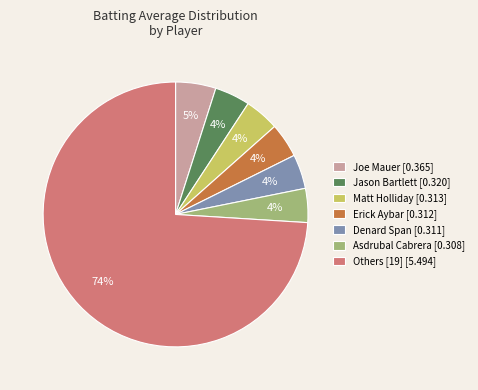

How many segments does this pie chart have?

7